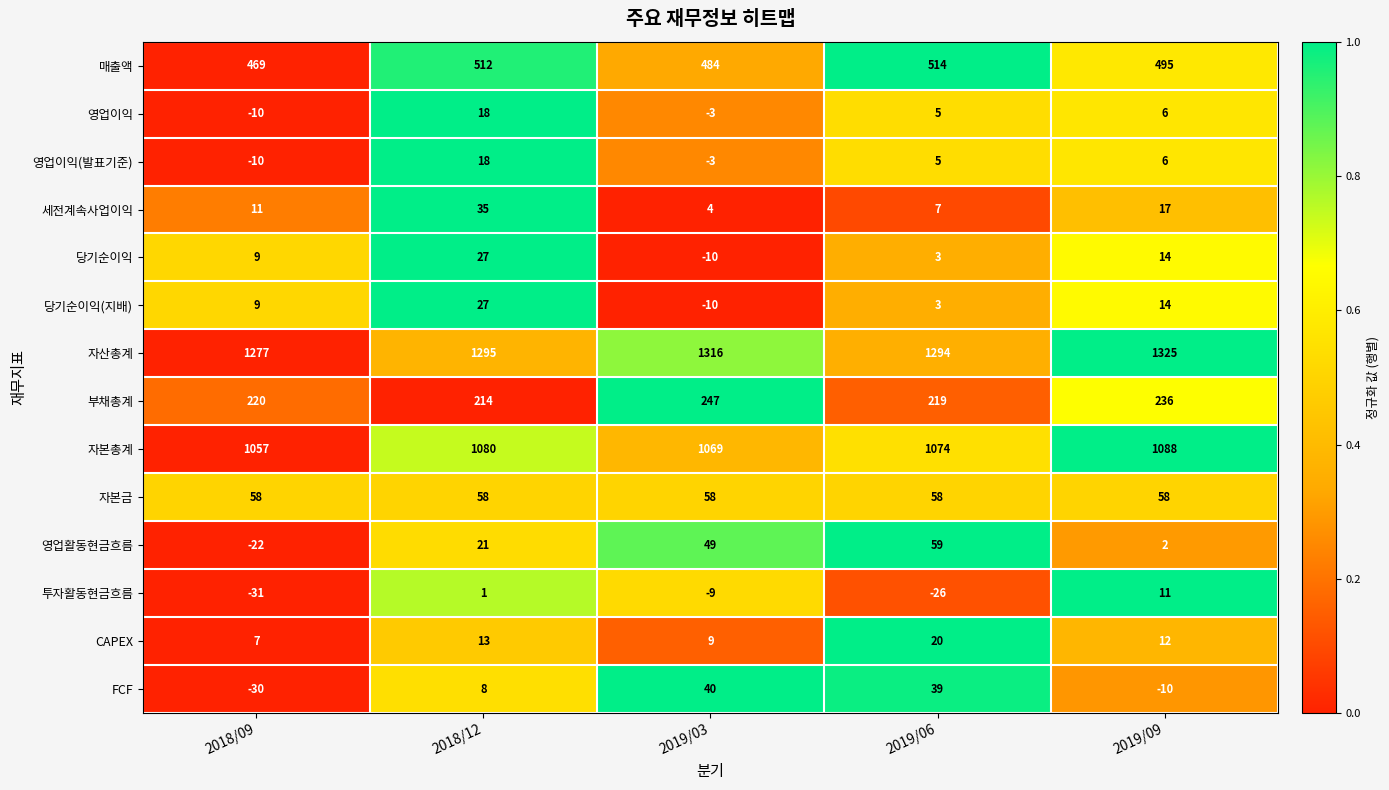

What is the difference between the 당기순이익 values at 2018/12 and 2018/09?

18